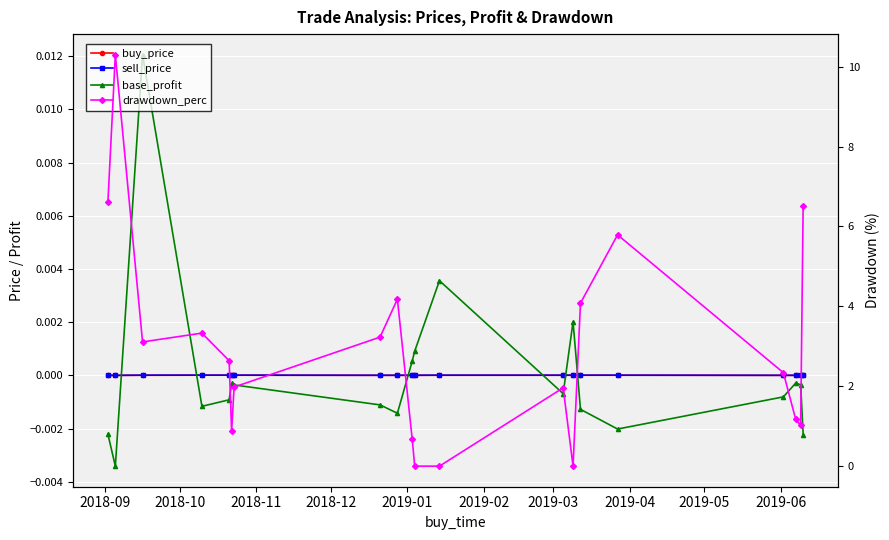

True or false: base_profit and drawdown_perc cross at least once.

True